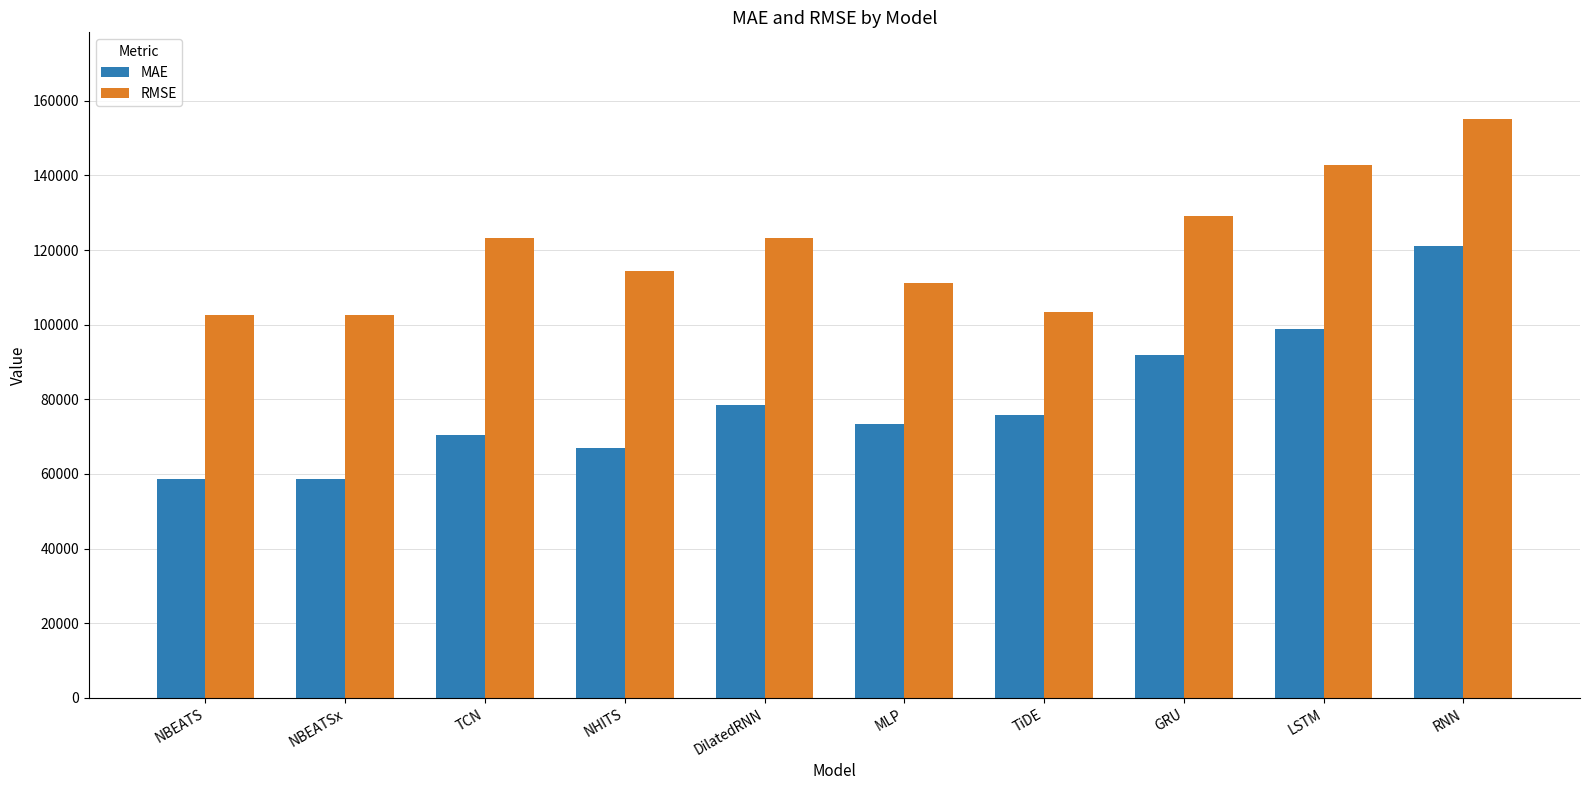

At which category is the sum across all series the highest?

RNN